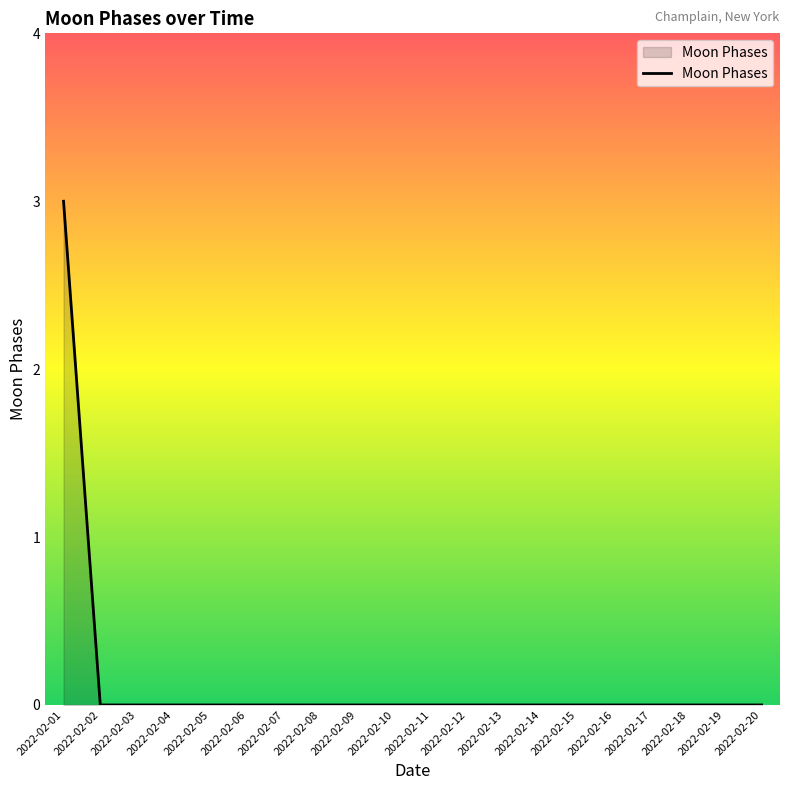

At which category does the chart reach its peak across all series?

2022-02-01